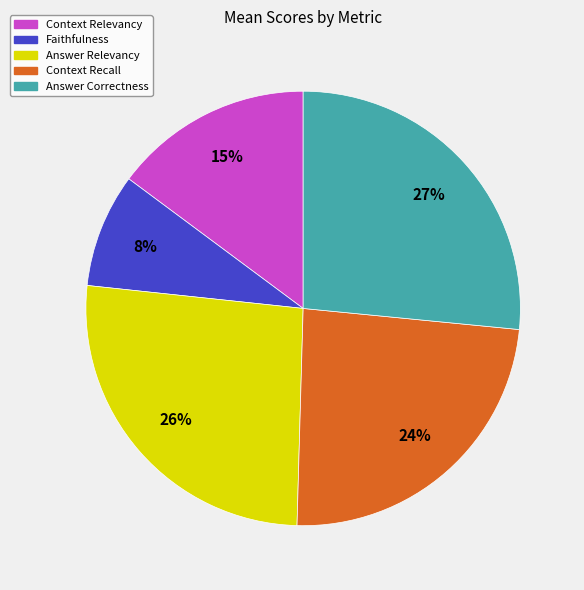

What percentage is the Answer Relevancy slice, to the nearest percent?

26%